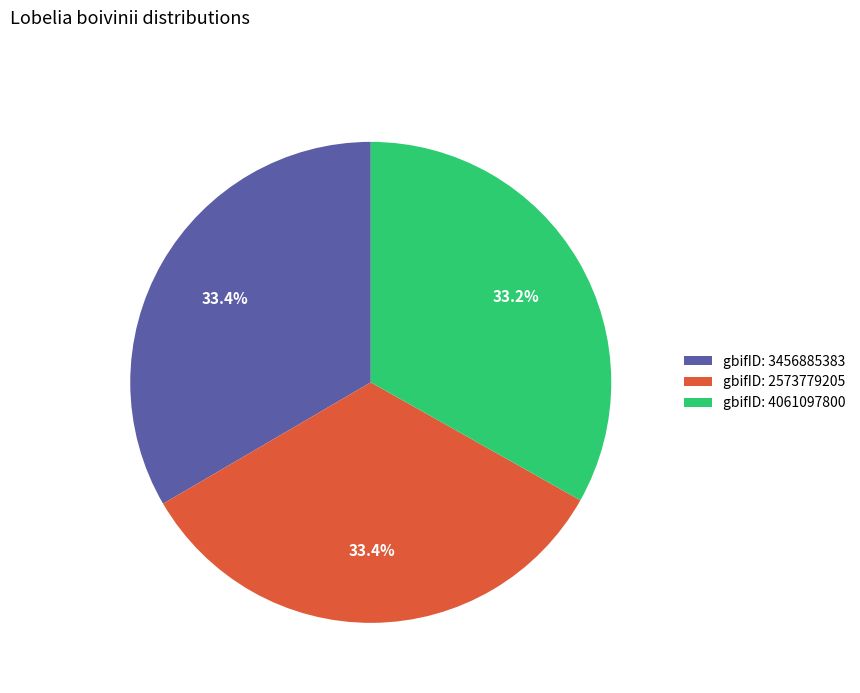

What portion of the pie excludes gbifID: 3456885383?

66.6%